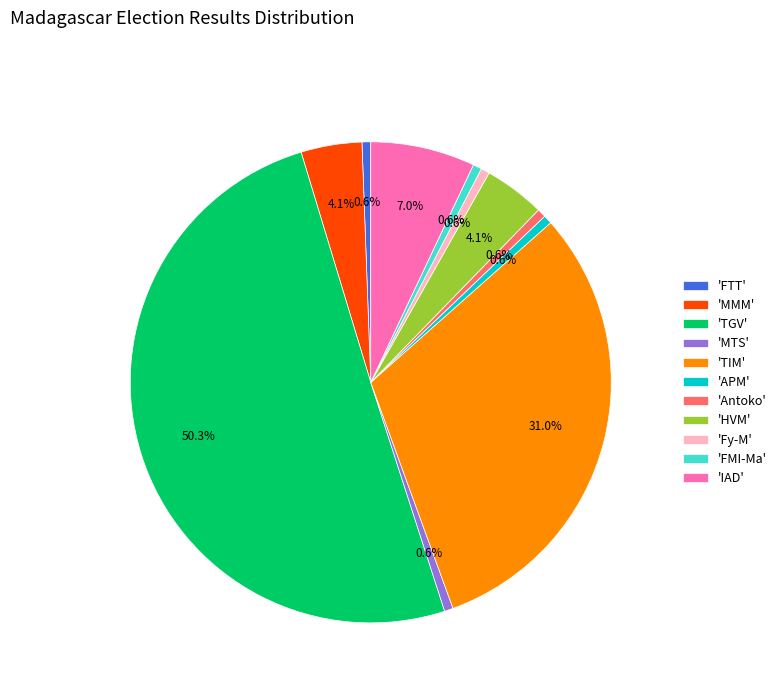

Which category has the biggest portion of the pie?

'TGV'